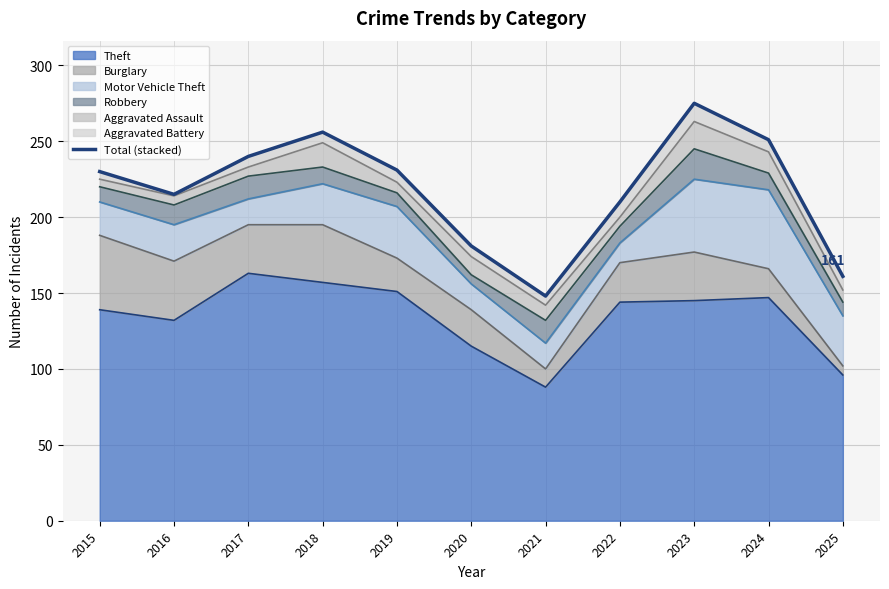

Does the chart have visible grid lines?

Yes